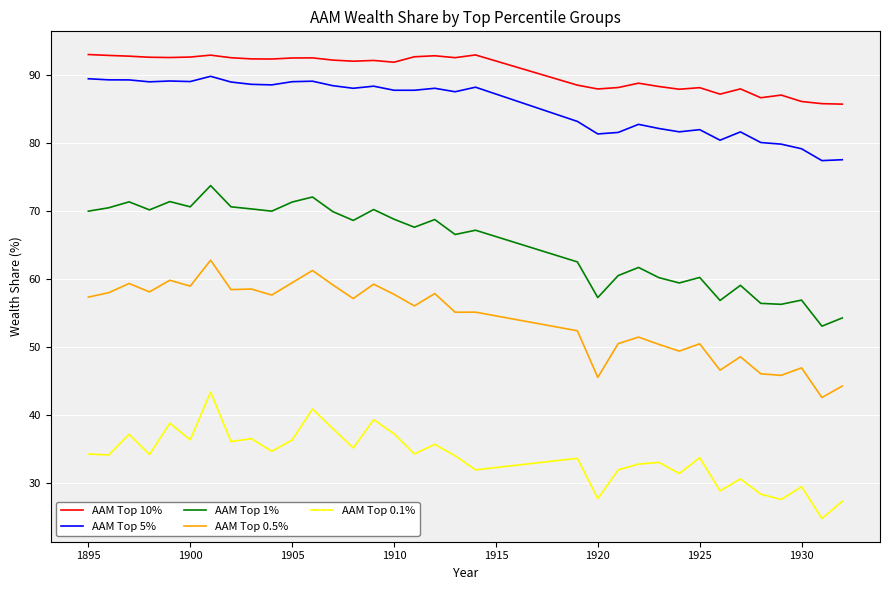

At how many categories does at least one series exceed 62?

34